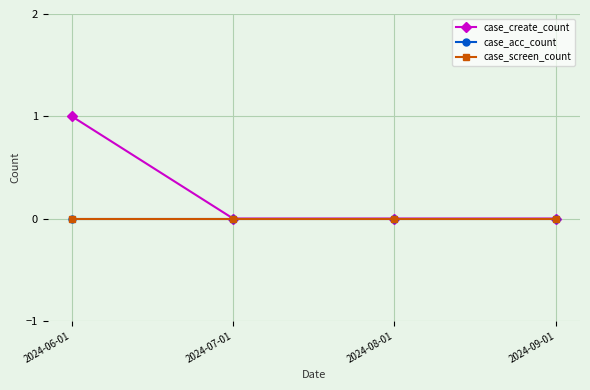

Is this an area chart (filled region under the line)?

No